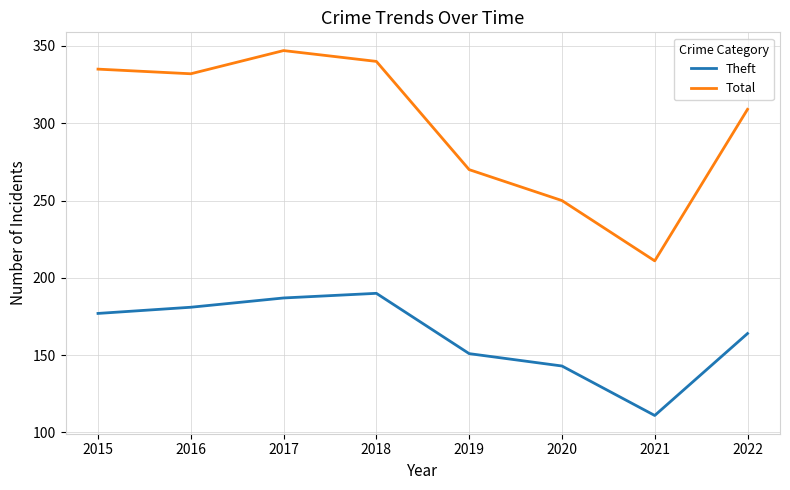

At which category does Total reach its first local valley?

2016